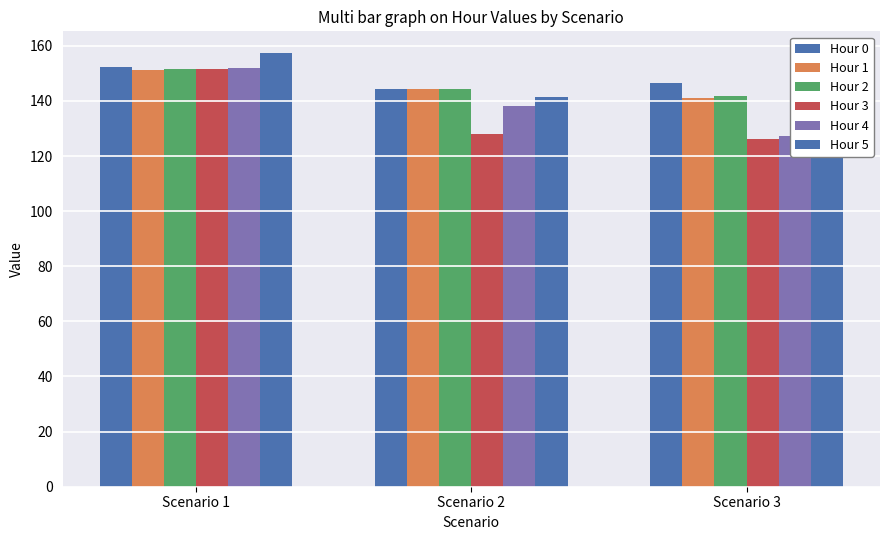

Which series changed the most between Scenario 1 and Scenario 2?

Hour 3